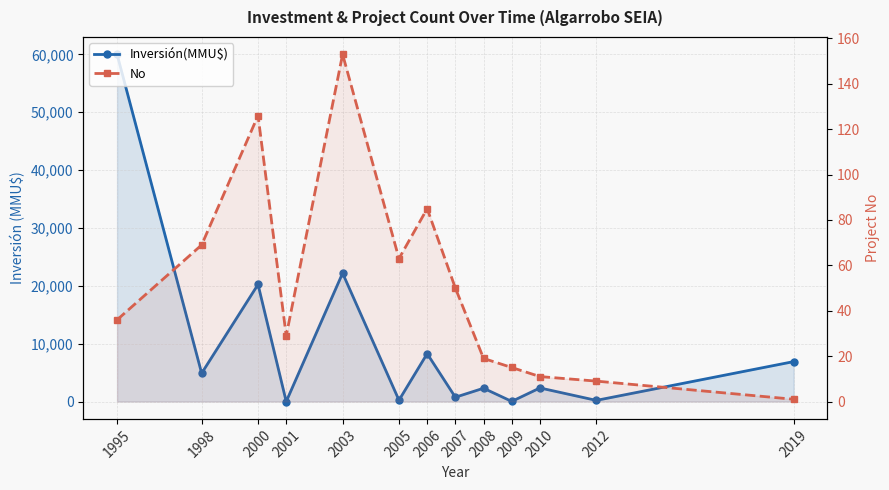

True or false: No and Inversión(MMU$) cross at least once.

True